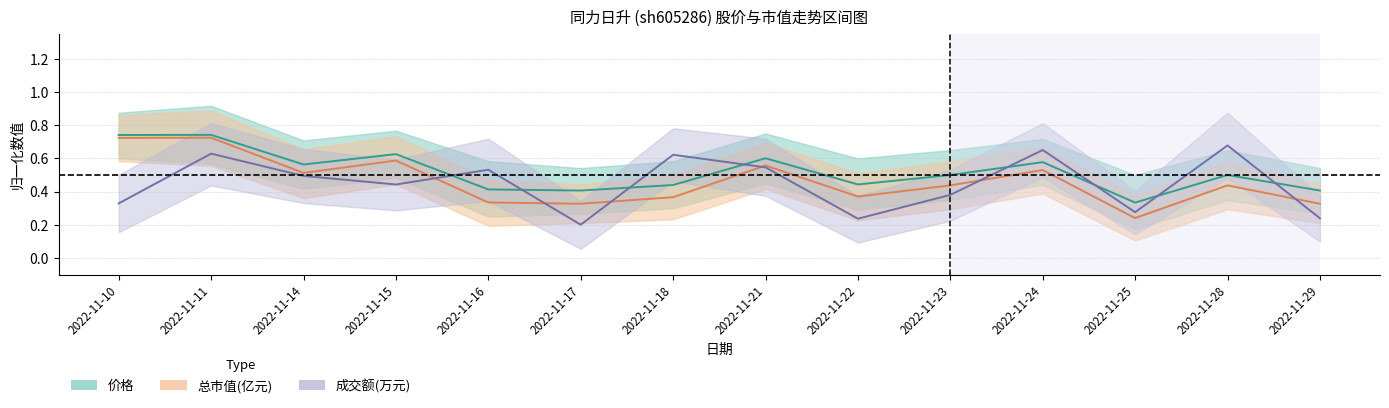

What are all the series names shown in the legend?

价格, 总市值(亿元), 成交额(万元)